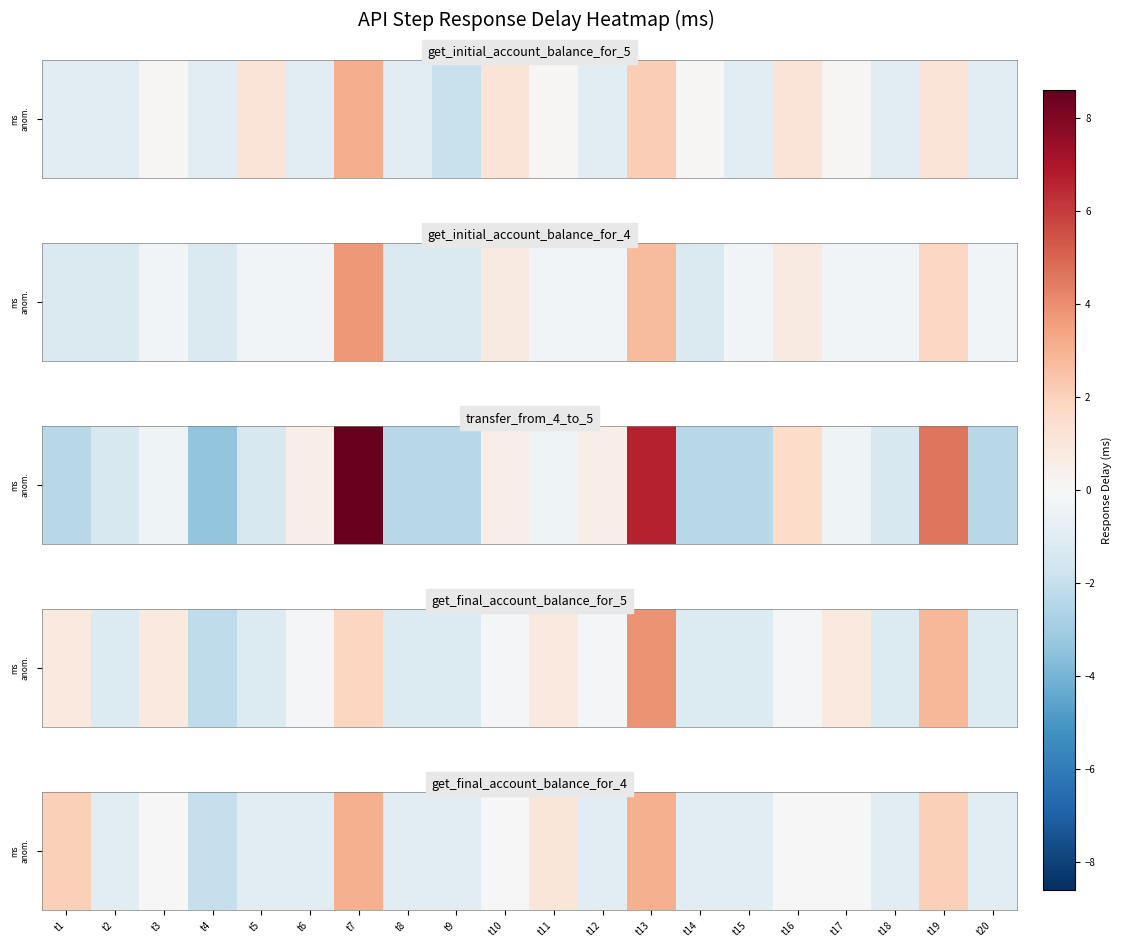

The chart shows a value of -1.0 at t2. True or false?

True